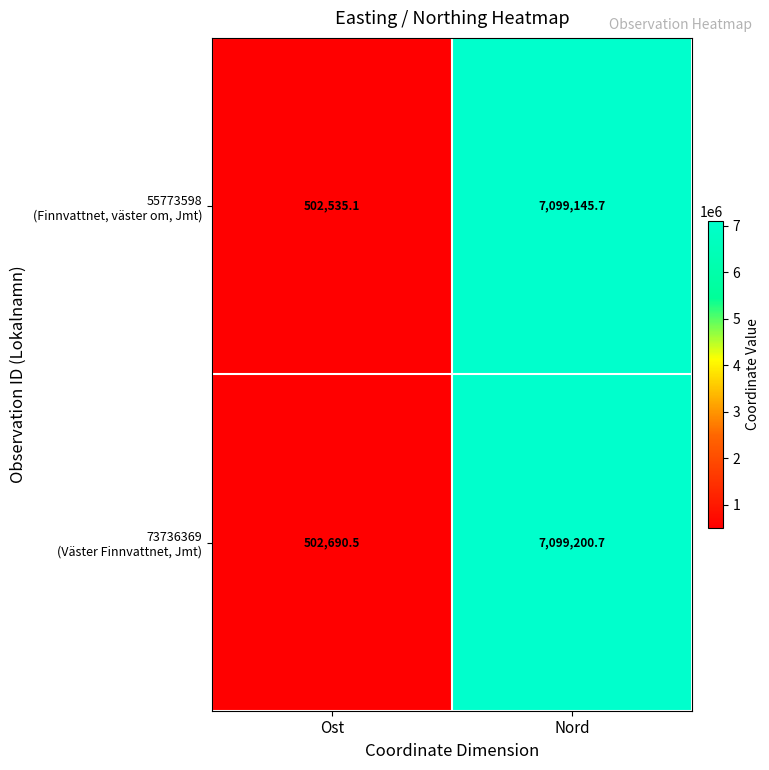

At which category is the sum across all series the highest?

Nord